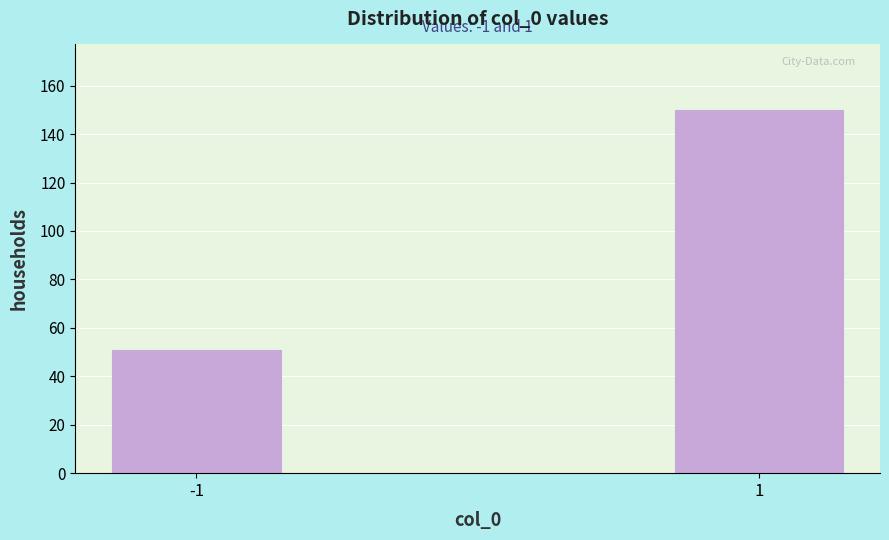

Reading left to right, extract all data points from this chart.

51	150